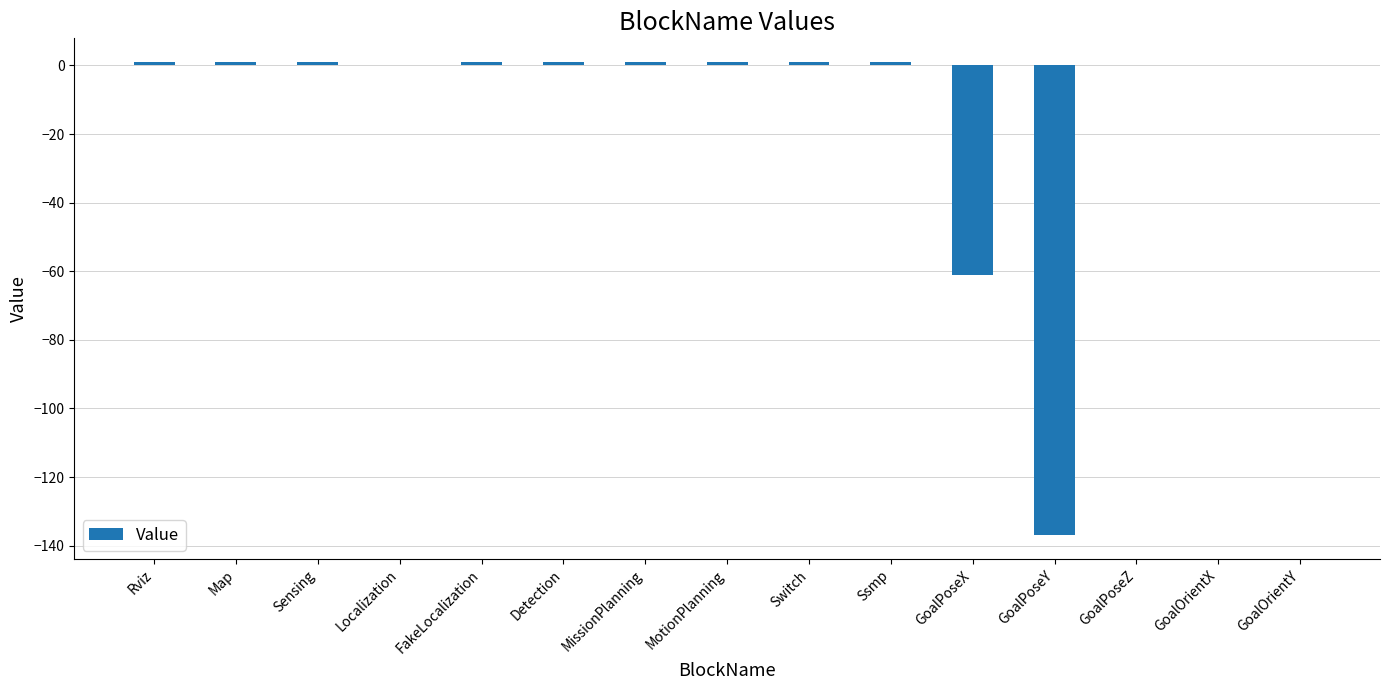

The chart shows a value of 0 at Localization. True or false?

True